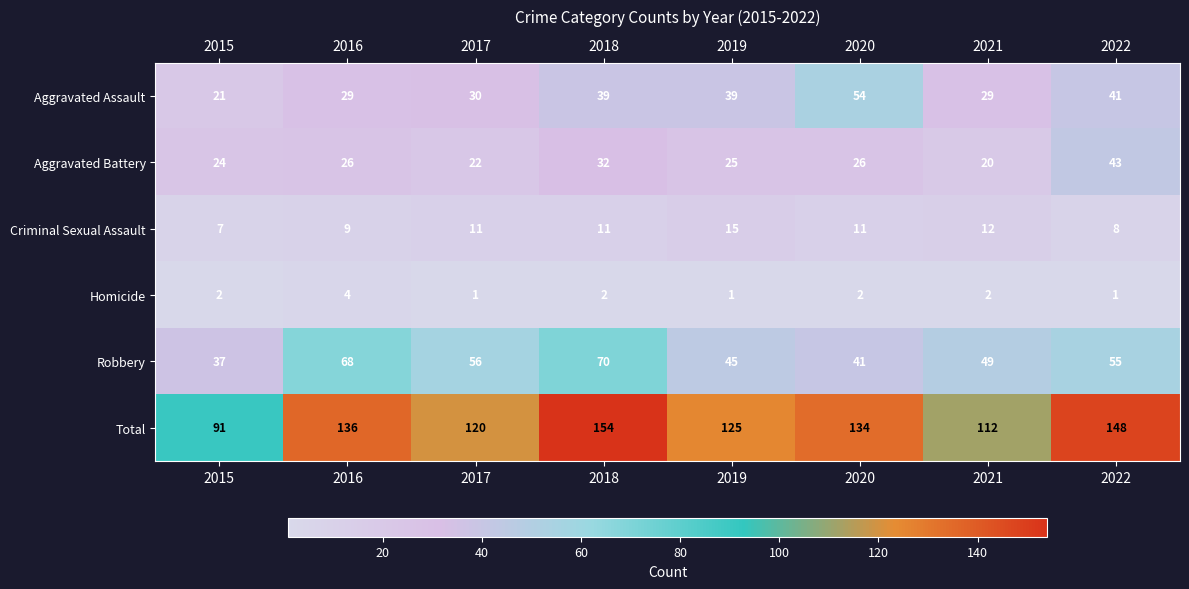

What is the average value of the Aggravated Assault series?

35